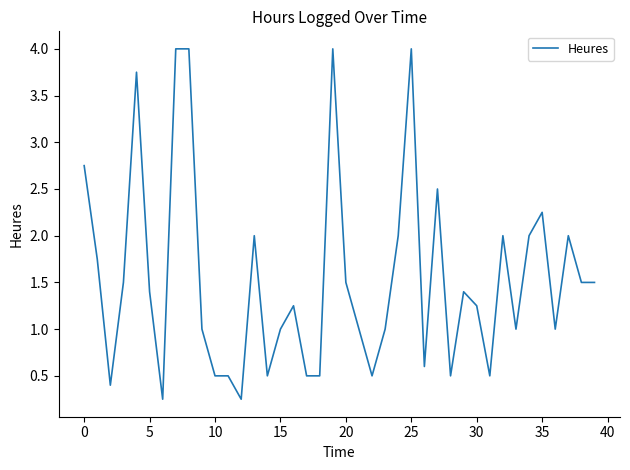

What is the maximum value shown in the chart?

4.0